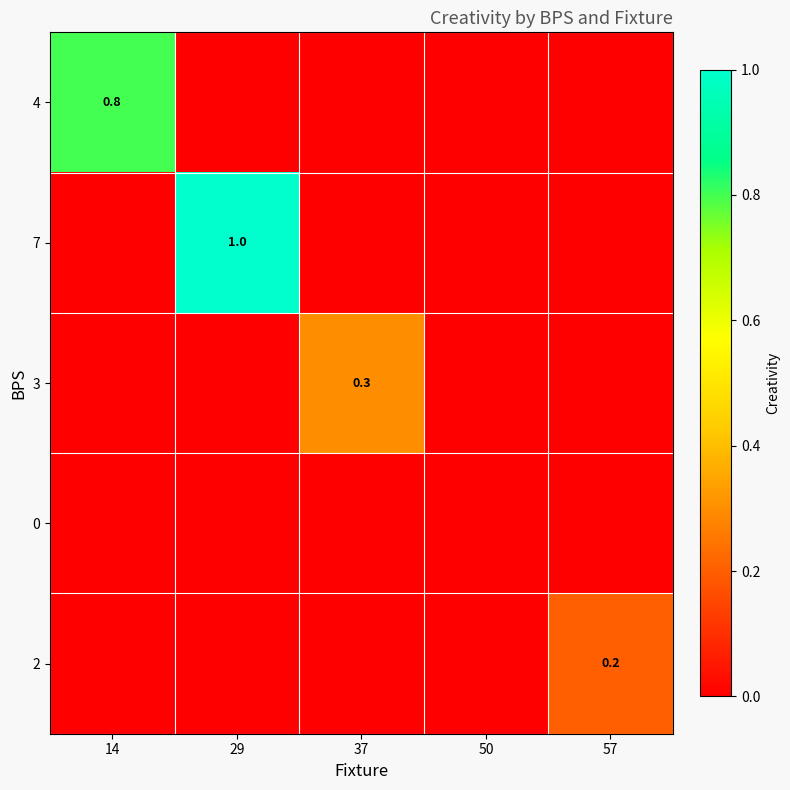

At which category is the sum across all series the highest?

29